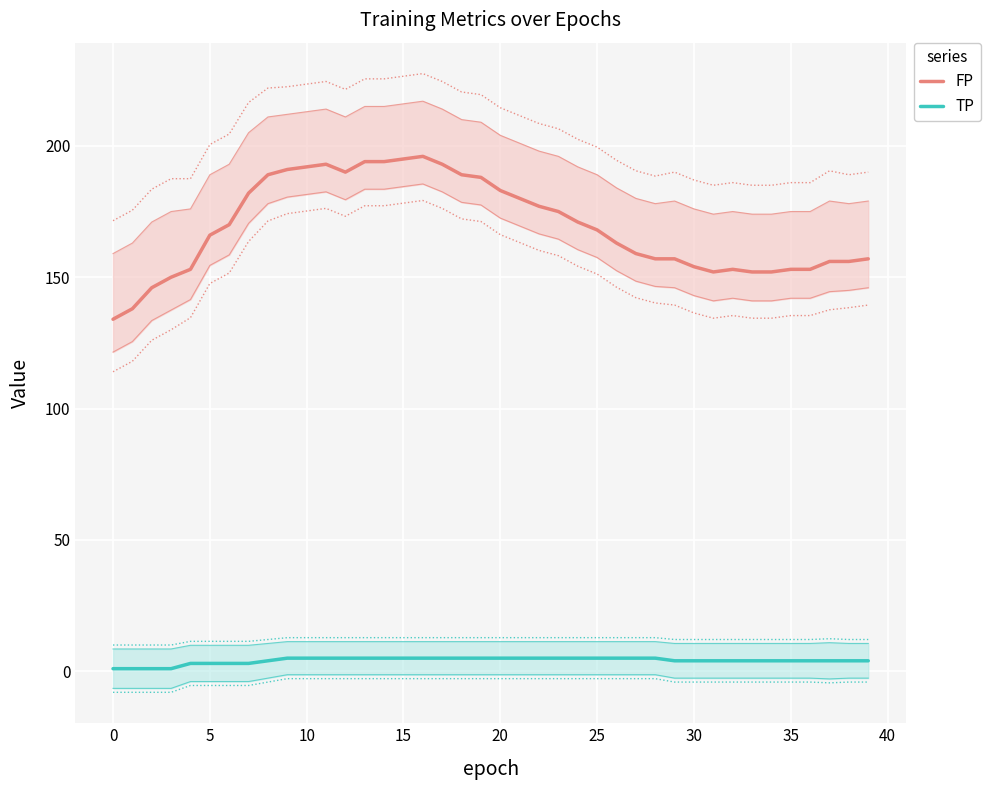

What is the highest value of the FP series?

196